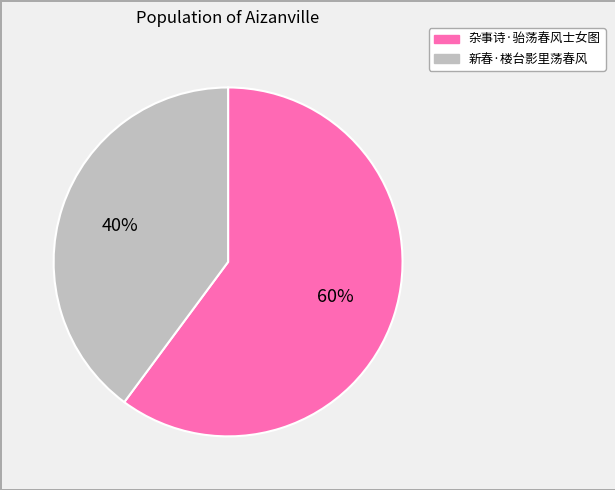

Combined, do 新春·楼台影里荡春风 and 杂事诗·骀荡春风士女图 account for over 50%?

Yes